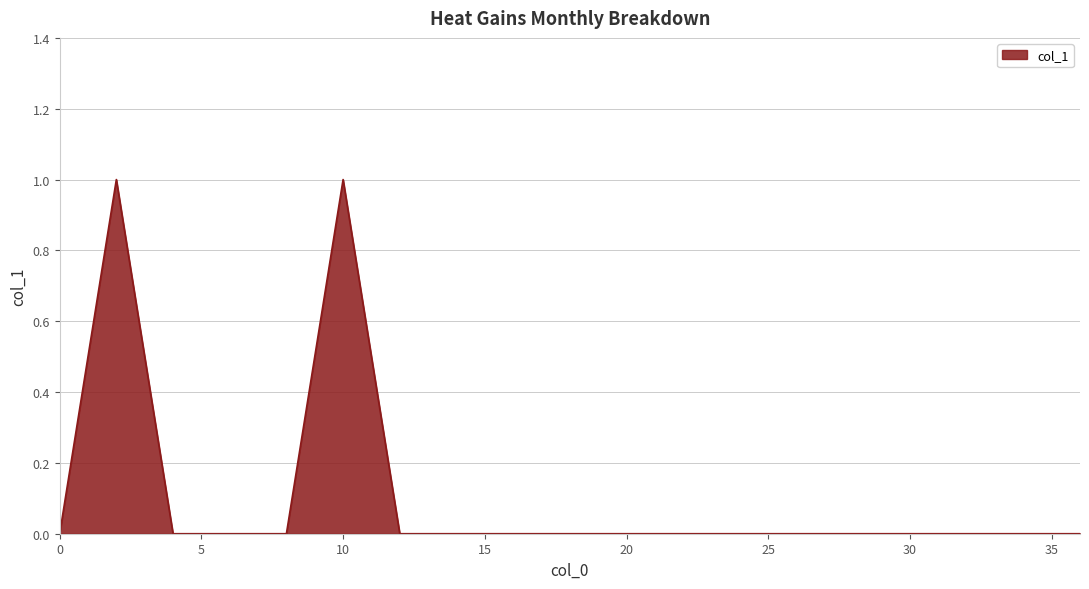

How many lines are shown in the chart?

1